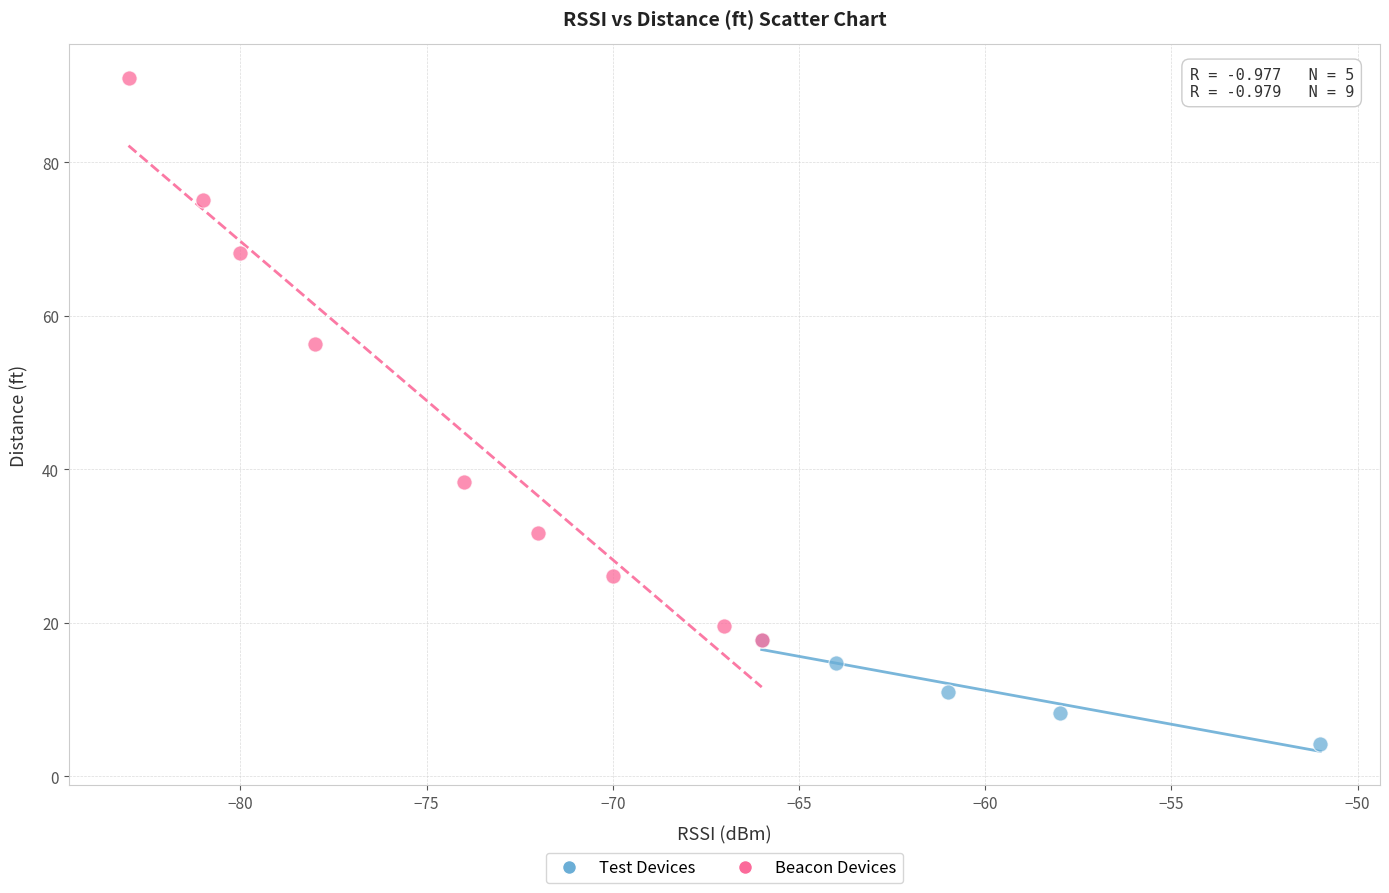

Which series contains the lowest Y value?

Test Devices